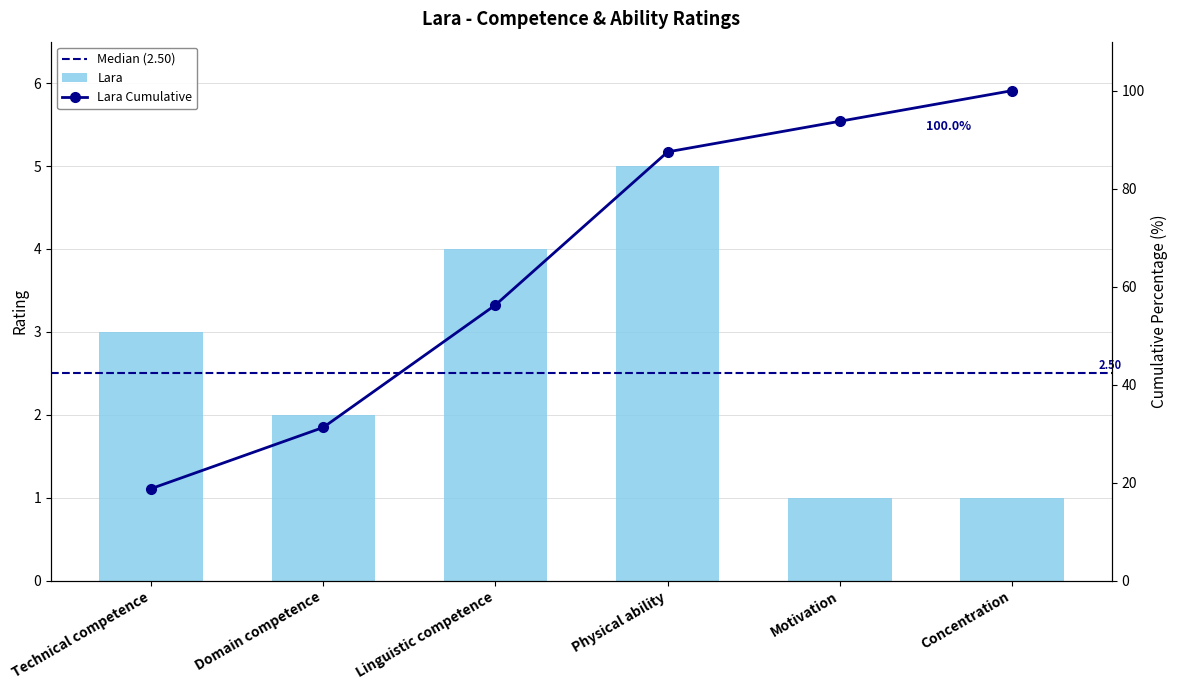

What is the ratio of the value at Concentration to the value at Technical competence?

0.3